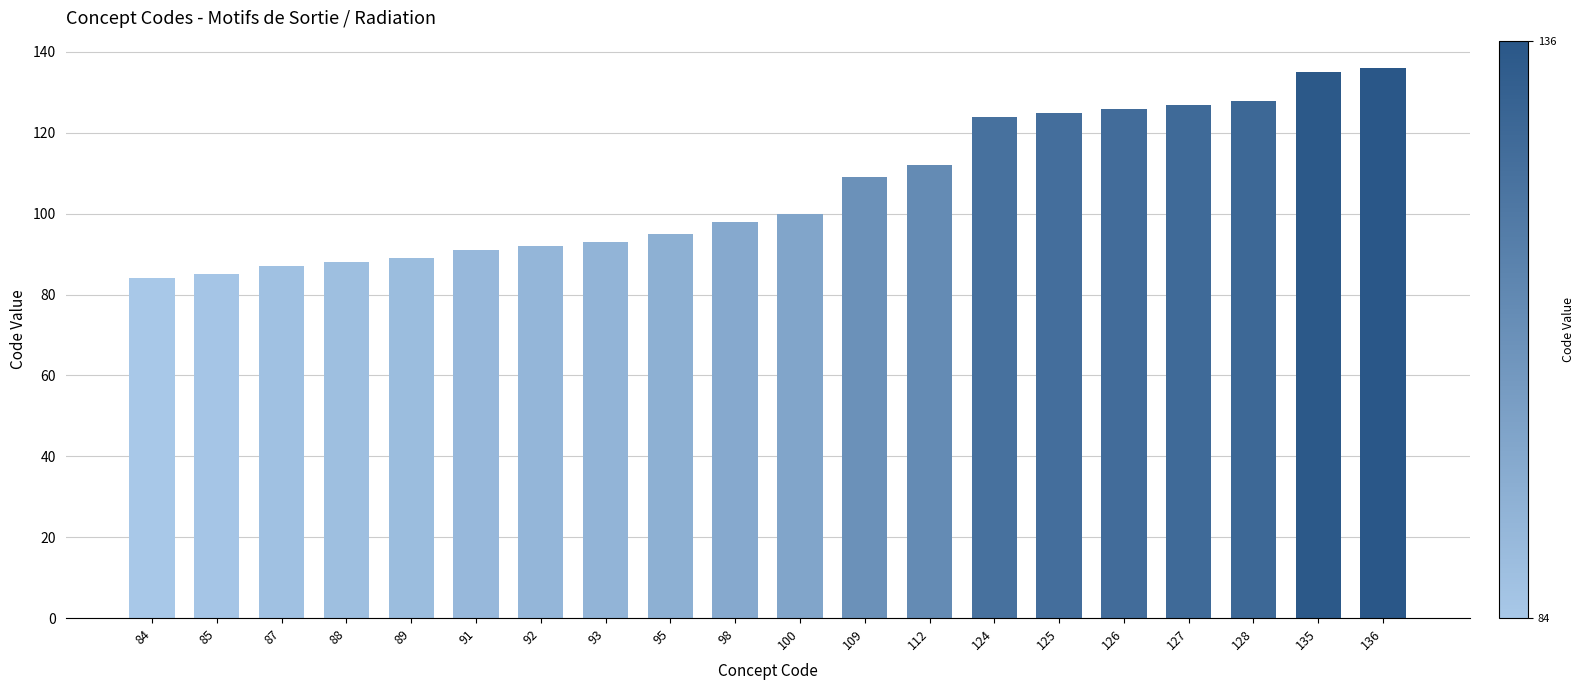

What is the ratio of the value at 98 to the value at 135?

0.7